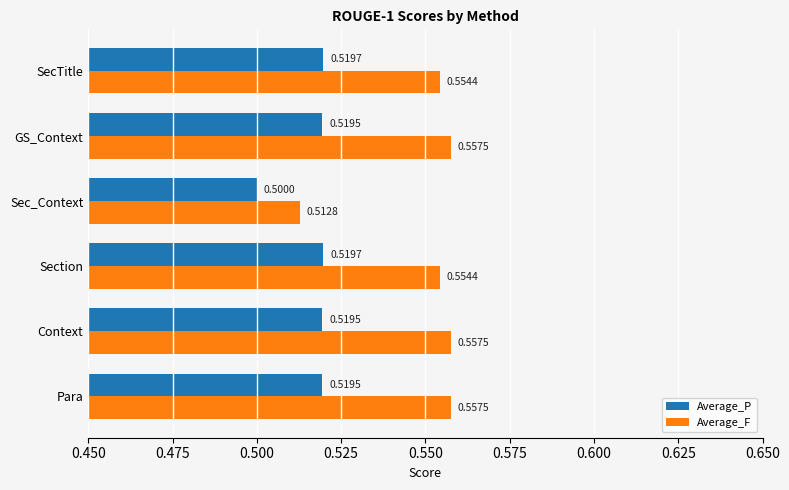

What is the total value across all series at Sec_Context?

1.0